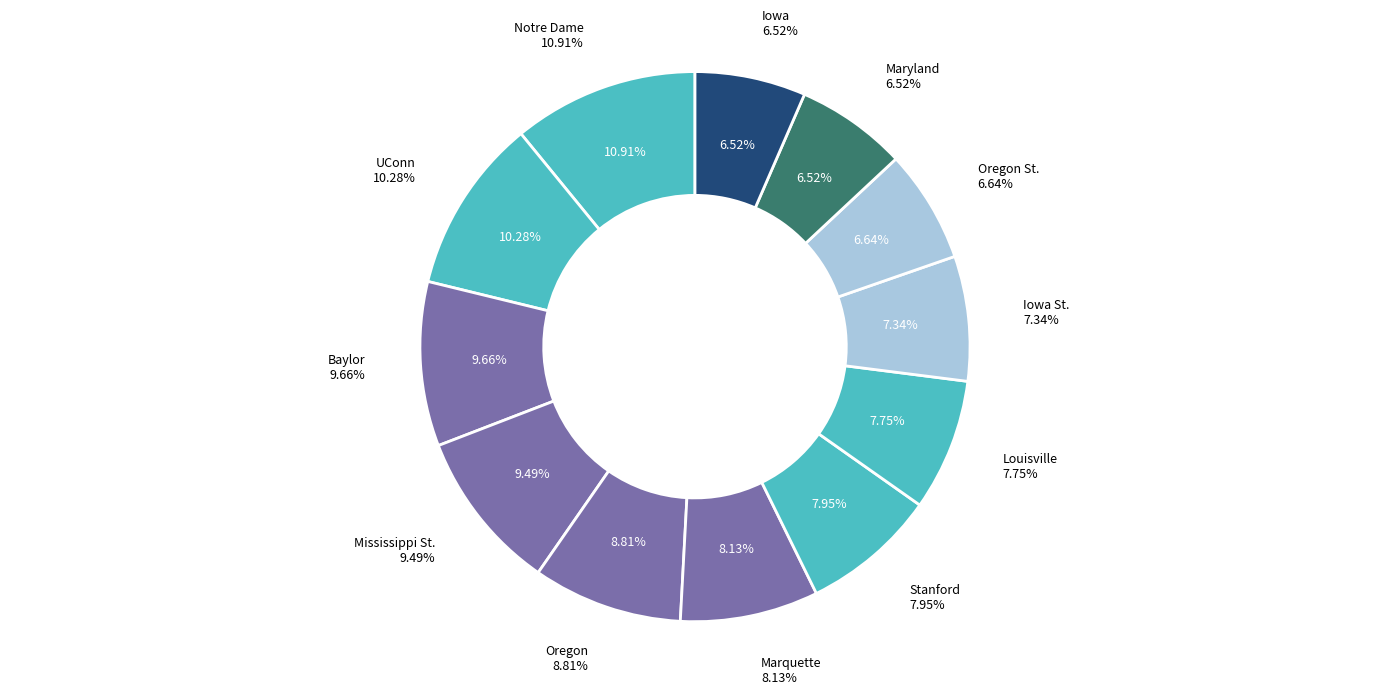

To the nearest percent, what is the combined percentage of Notre Dame and Oregon?

20%